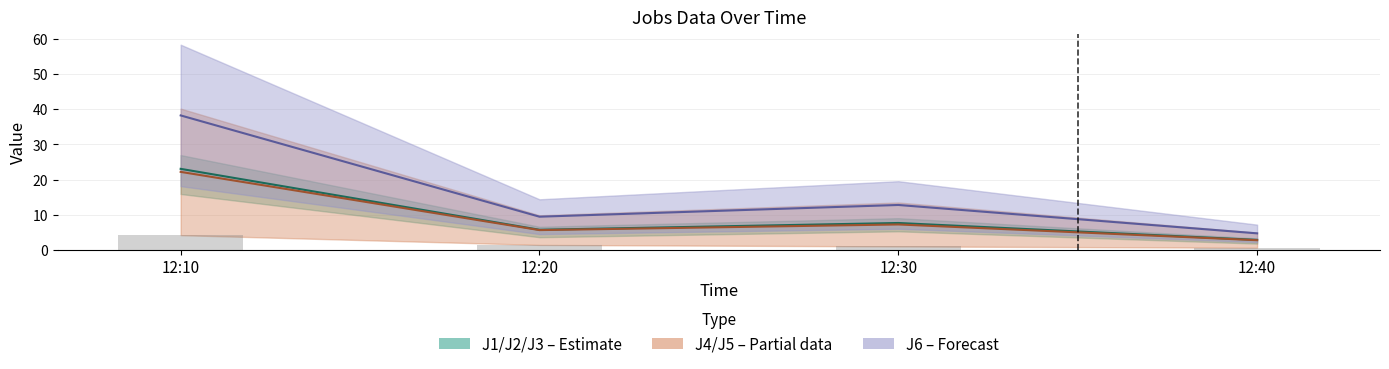

Reading left to right, transcribe all the data shown in this chart.

J1 (midline): 23.1	5.8	7.7	2.9
J4/J5 (midline): 22.2	5.7	7.3	2.8
J6 (midline): 38.2	9.5	12.8	4.7
J3 (bars): 4.2	1.5	1.0	0.7